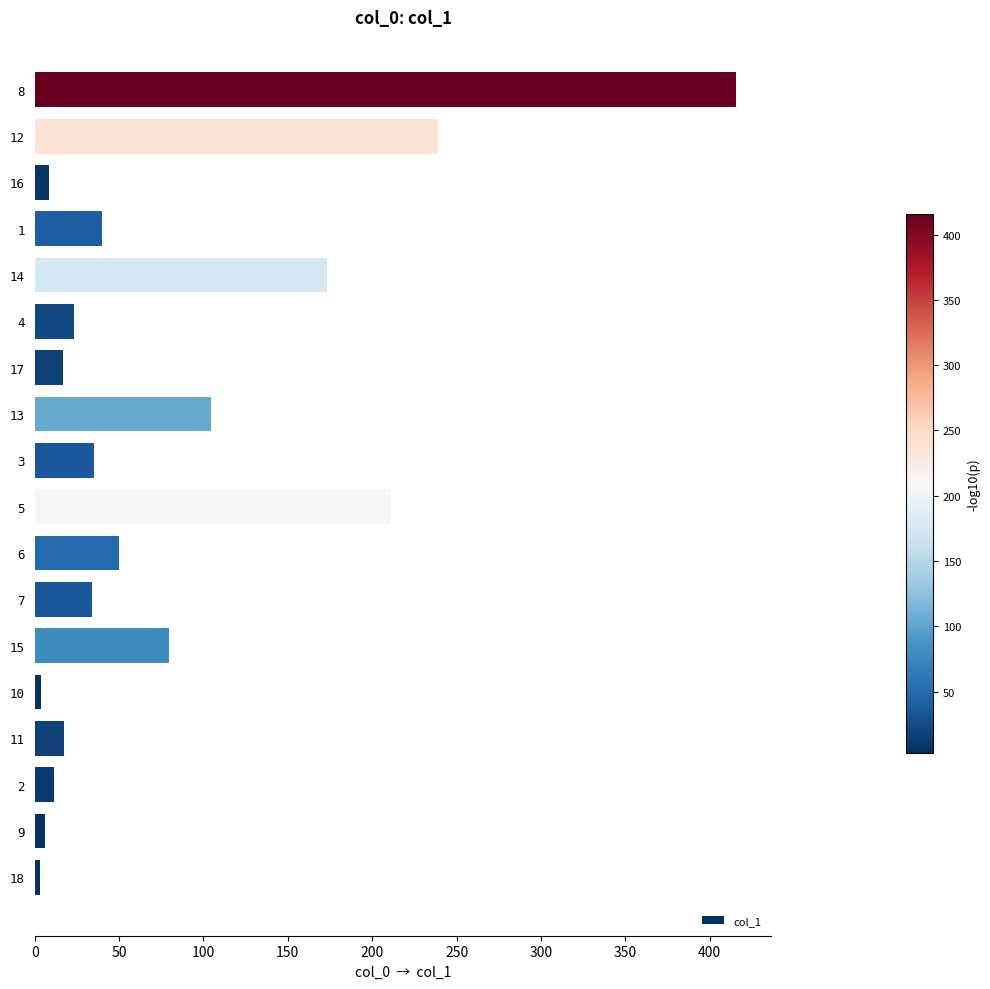

What is the maximum value shown in the chart?

415.7